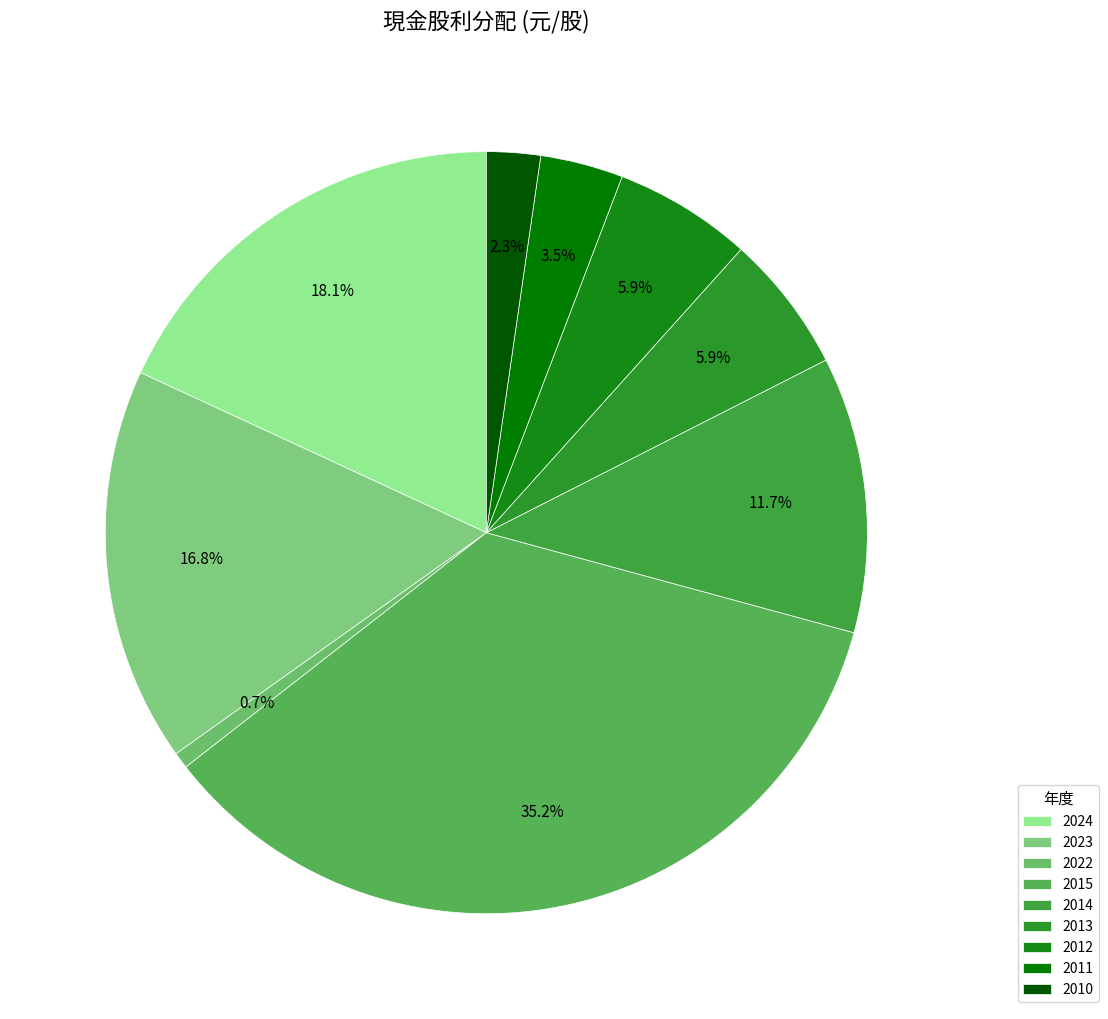

Combined, what portion of the pie is 2010 and 2013?

8.1%